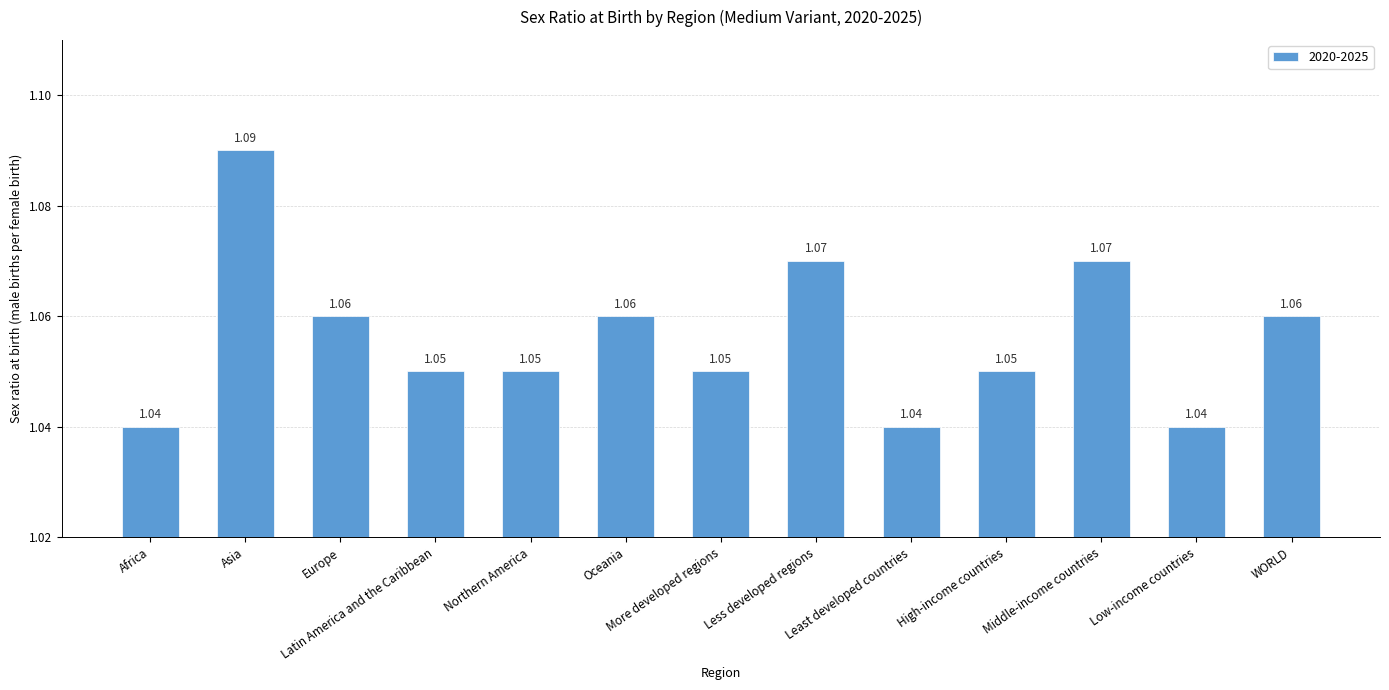

What is the label of the 2nd bar from the left?

Asia